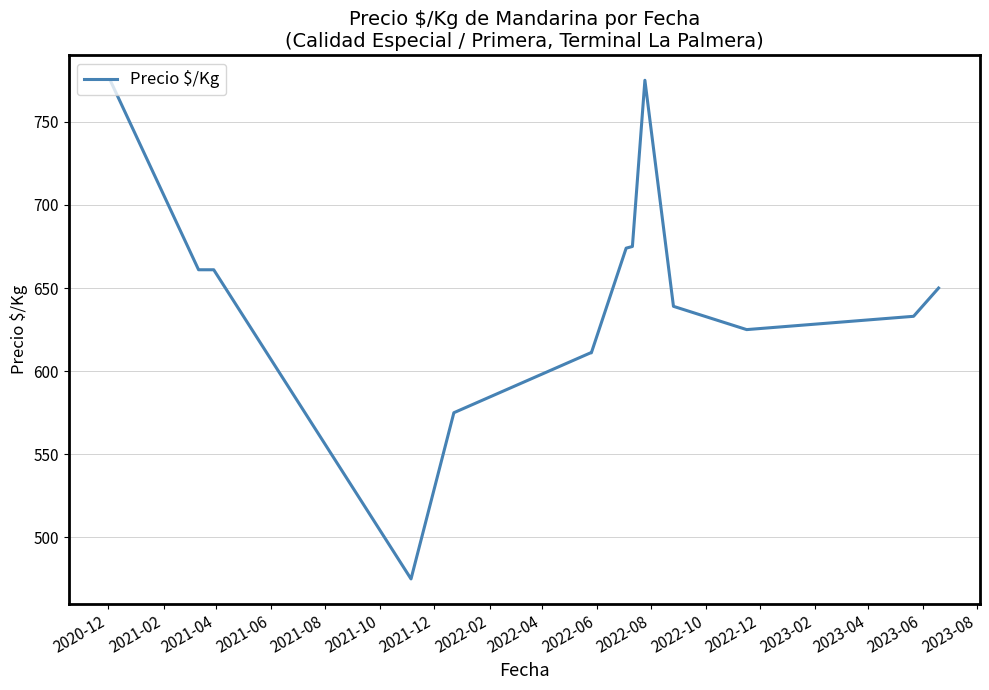

How many values are below 650?

7